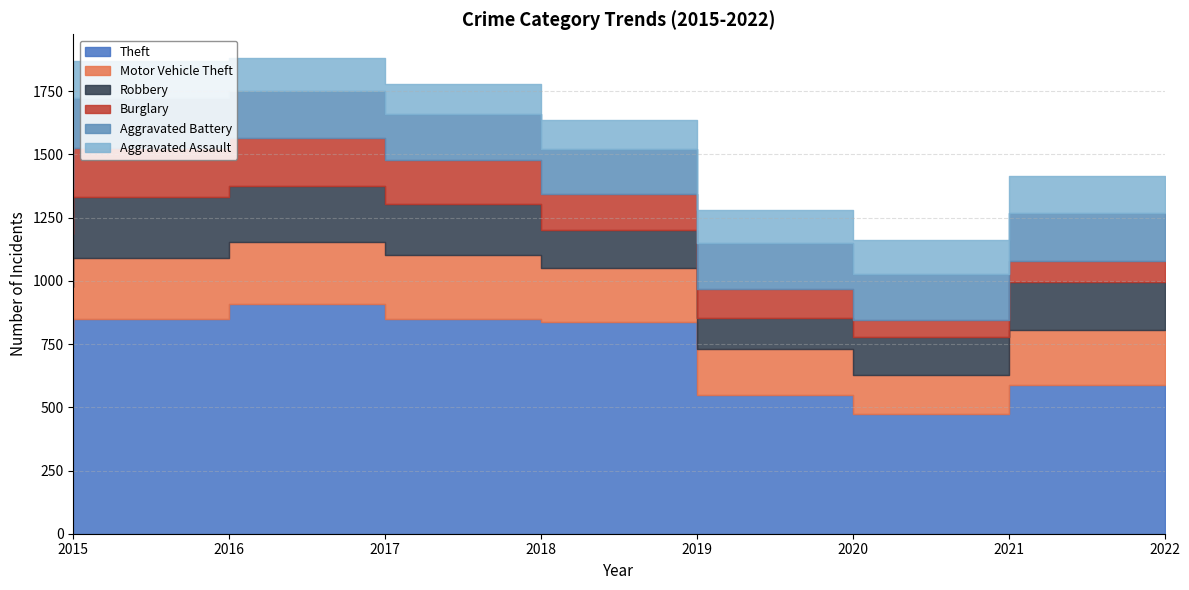

Which has a higher value, 2020 or 2015?

2015